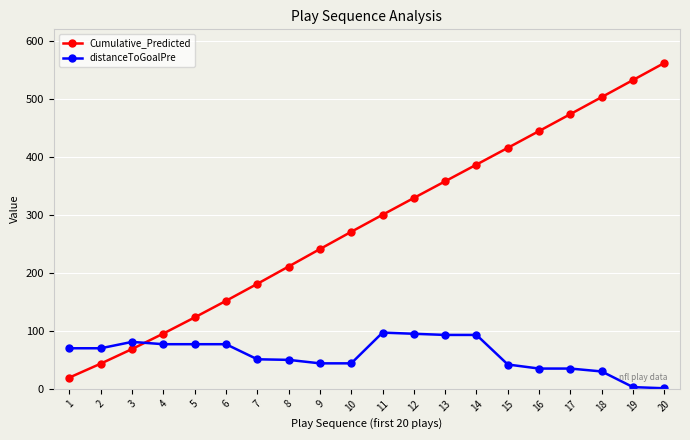

The value of distanceToGoalPre at 11 is 97.0. True or false?

True